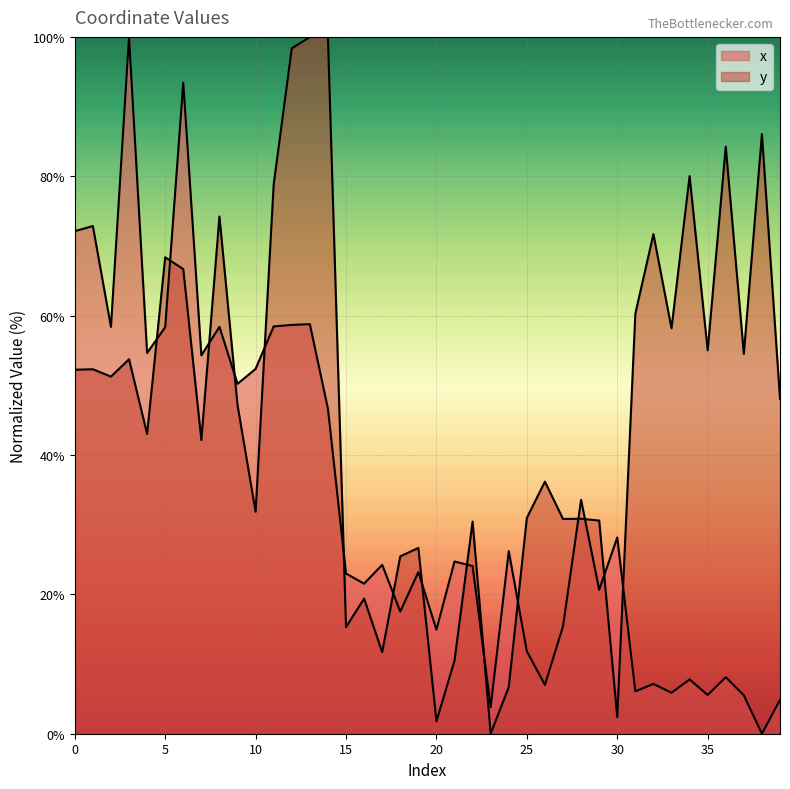

At which category does y reach its first local valley?

2